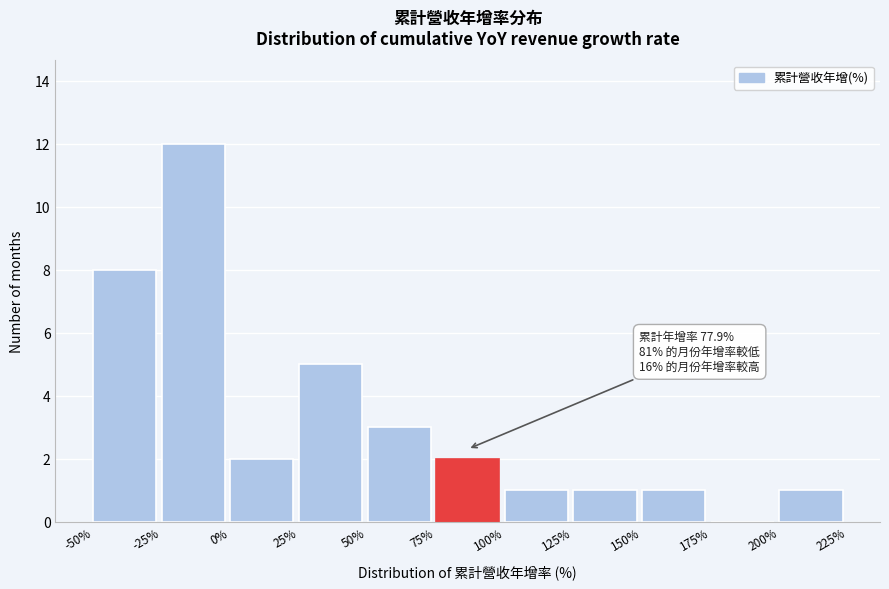

Over which range of the x-axis is the bar tallest?

-25% to 0%